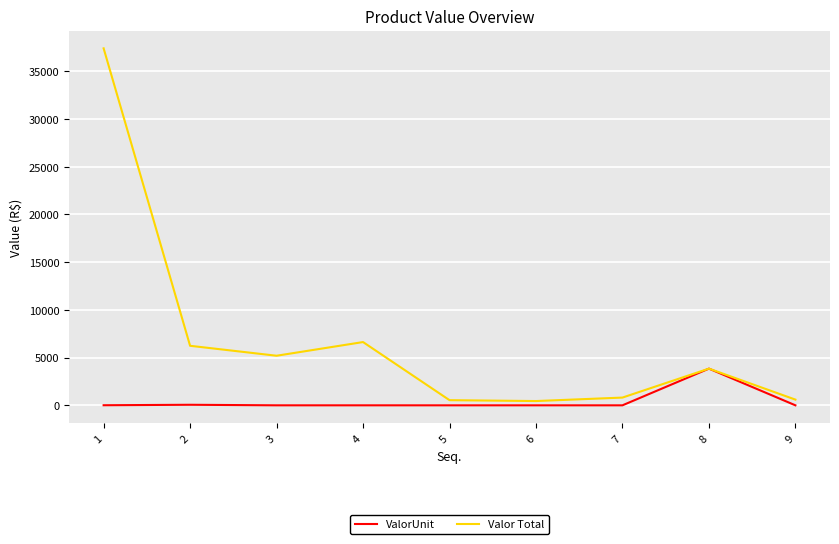

Is it true that Valor Total equals 935.4 at 8?

False